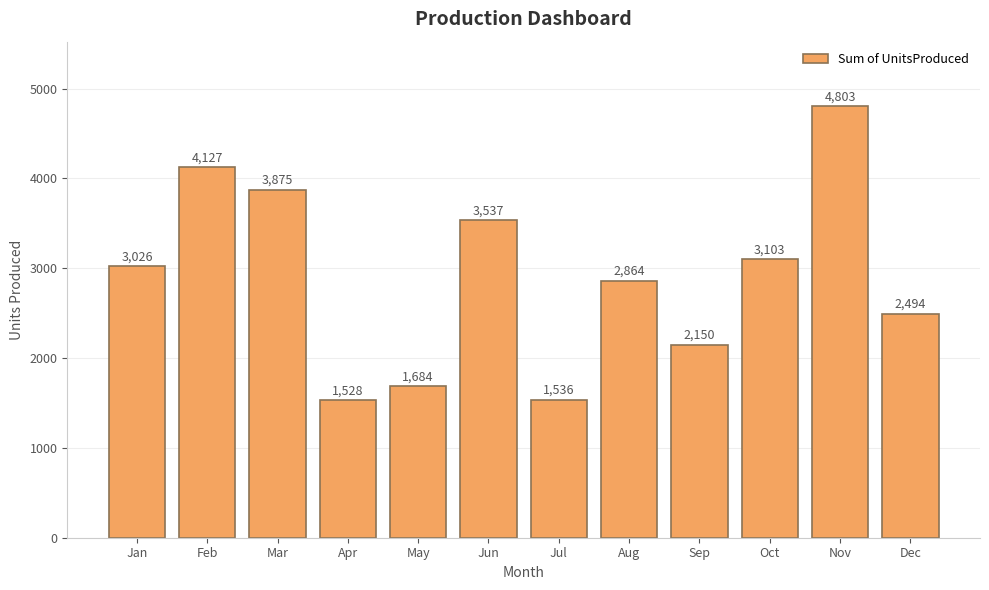

Between May and Aug, which is larger?

Aug